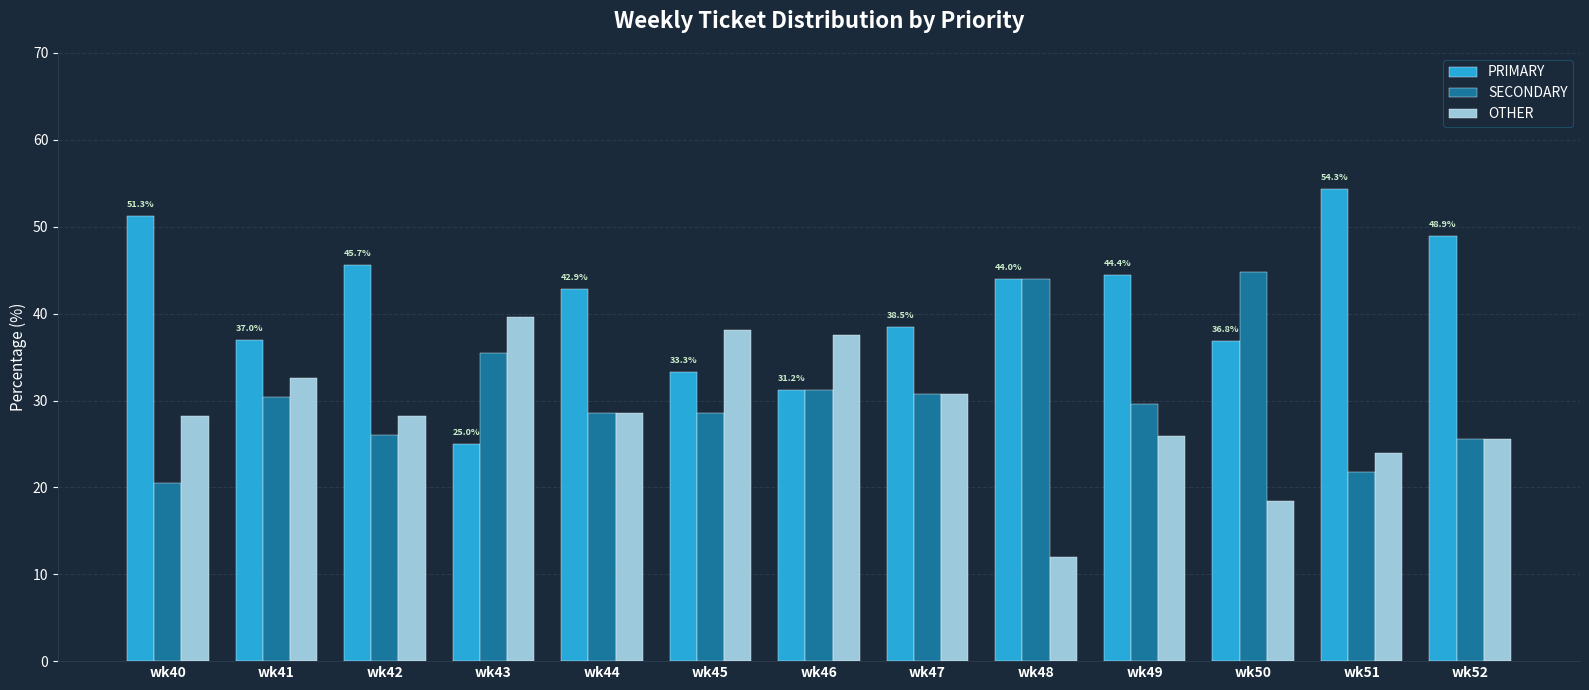

What is the lowest value of the SECONDARY series?

20.5